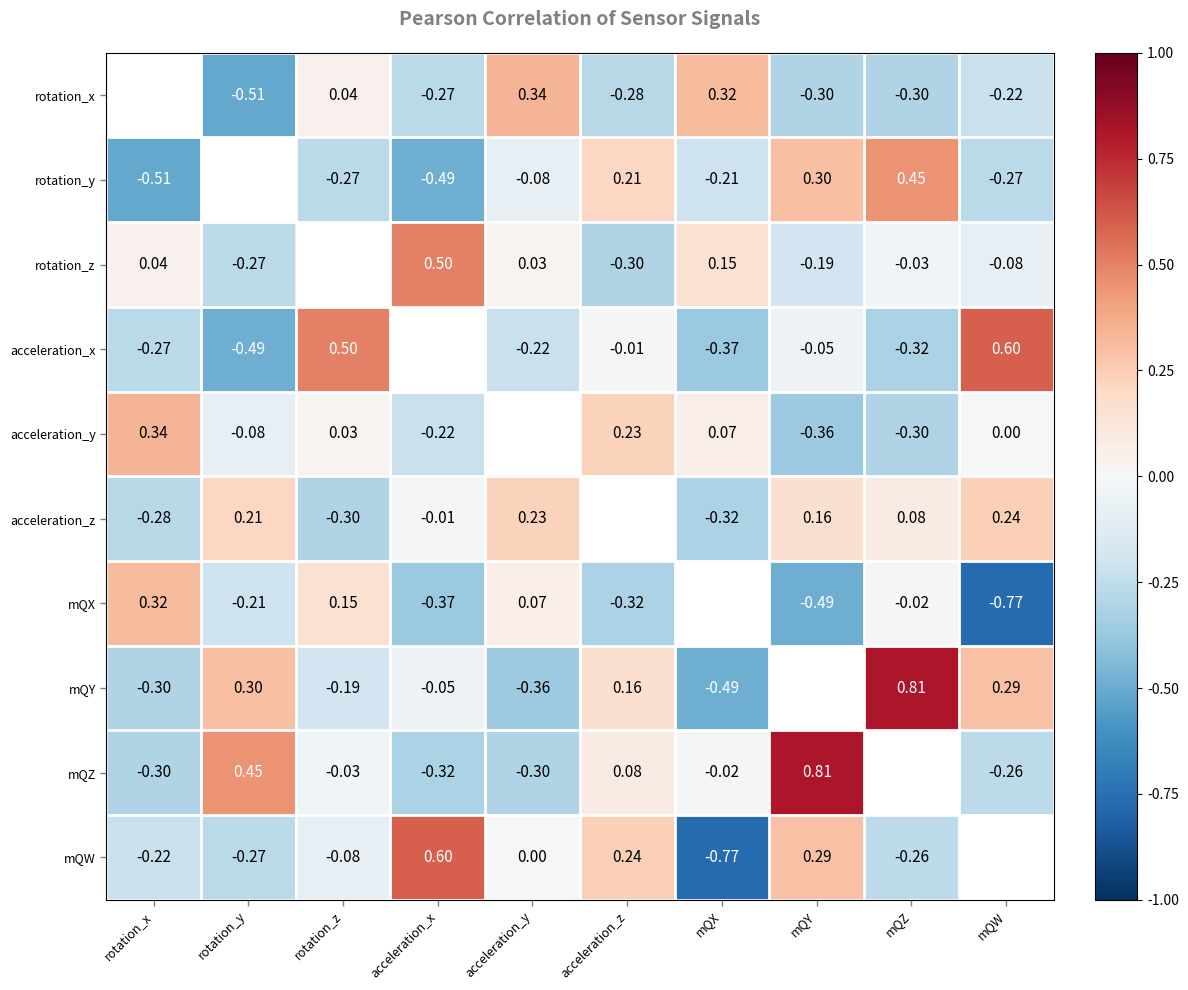

How many values in the acceleration_z series are below 0?

4